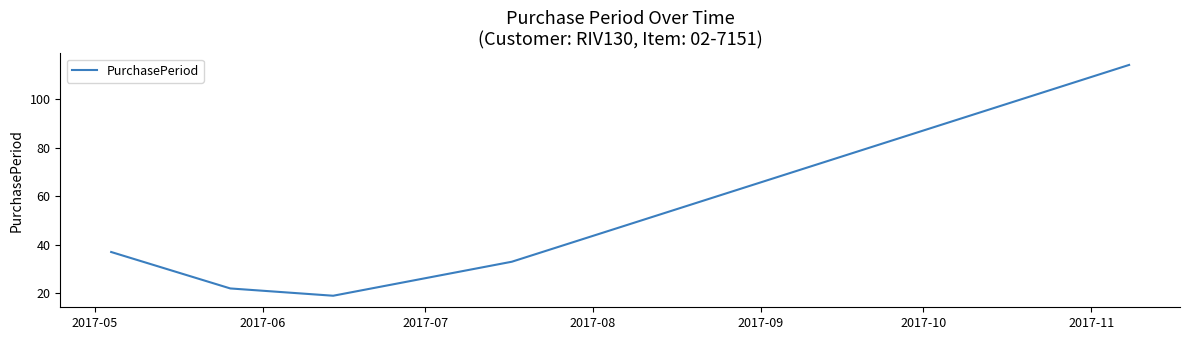

How many distinct data groups are displayed?

1